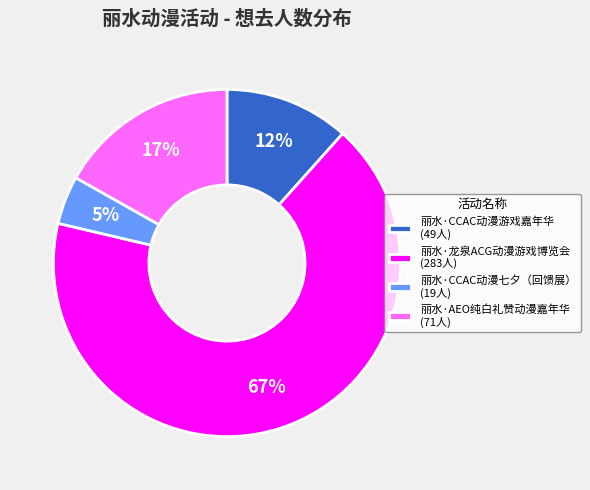

What is the largest slice in the pie chart?

丽水·龙泉ACG动漫游戏博览会